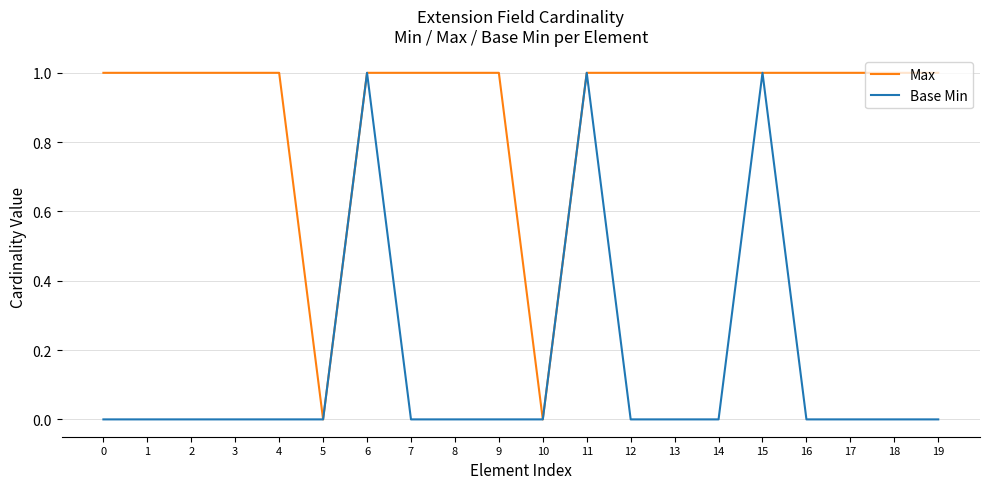

Rank the series by their average value, from highest to lowest.

Max, Base Min